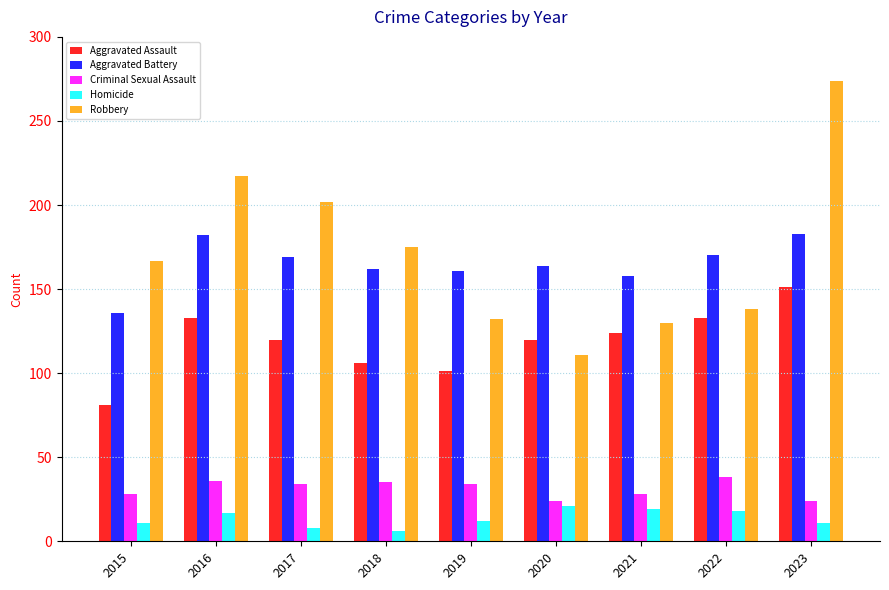

Is the value of Aggravated Assault at 2017 greater than the value of Criminal Sexual Assault at 2021?

Yes